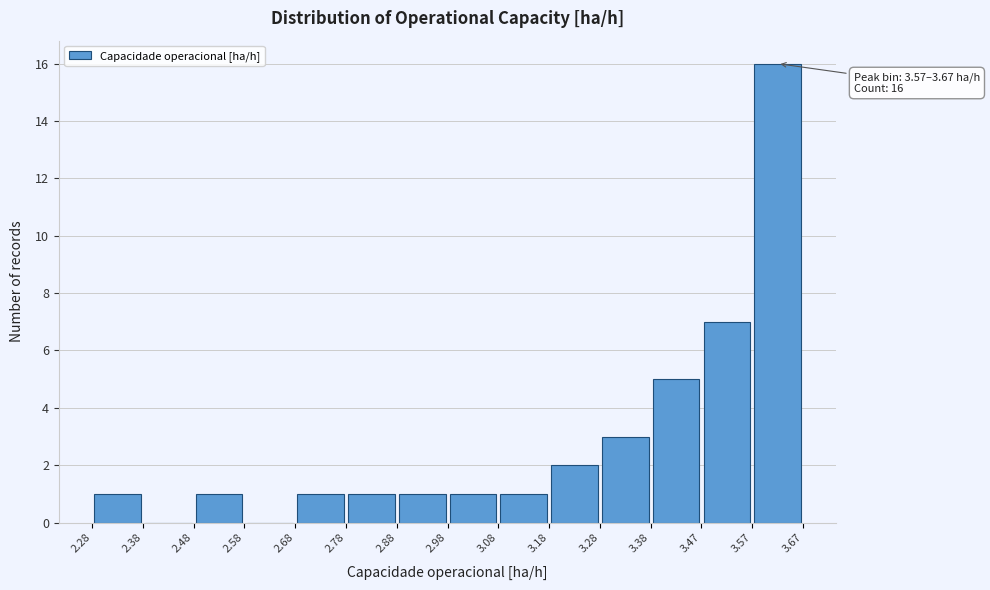

Over which range of the x-axis is the bar tallest?

3.57 to 3.67